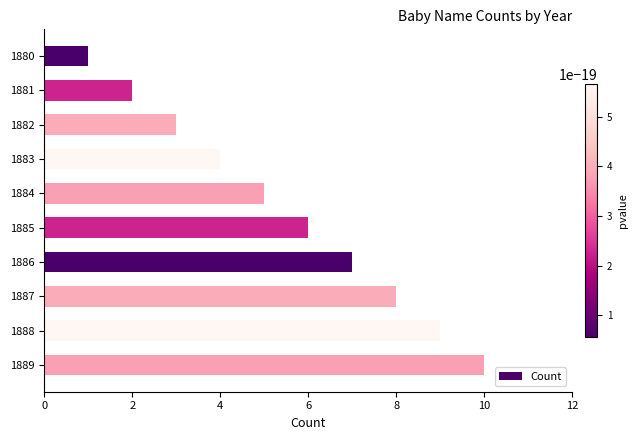

What is the minimum value shown in the chart?

1